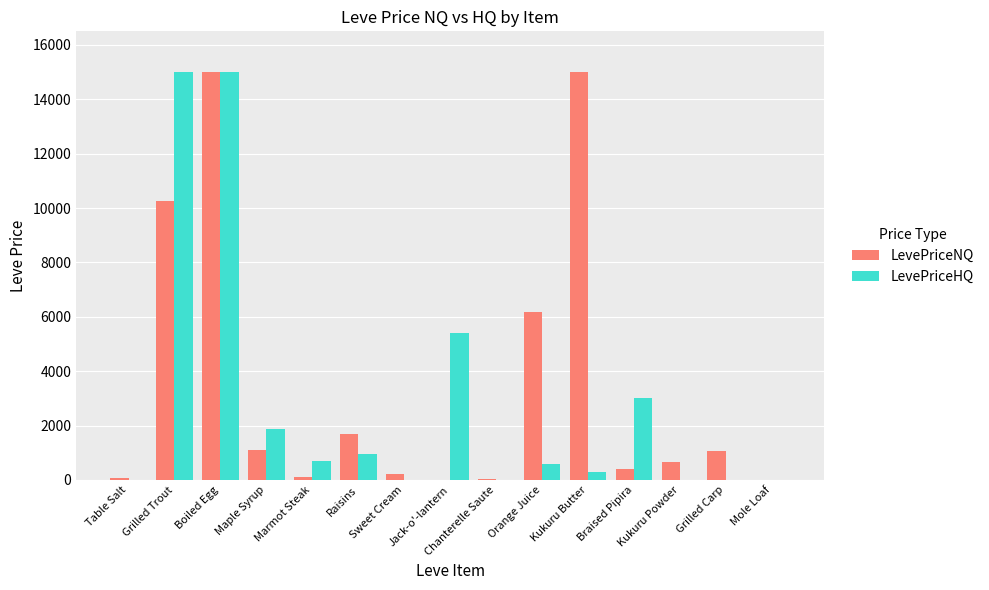

What is the sum of all LevePriceNQ values?

51764.0